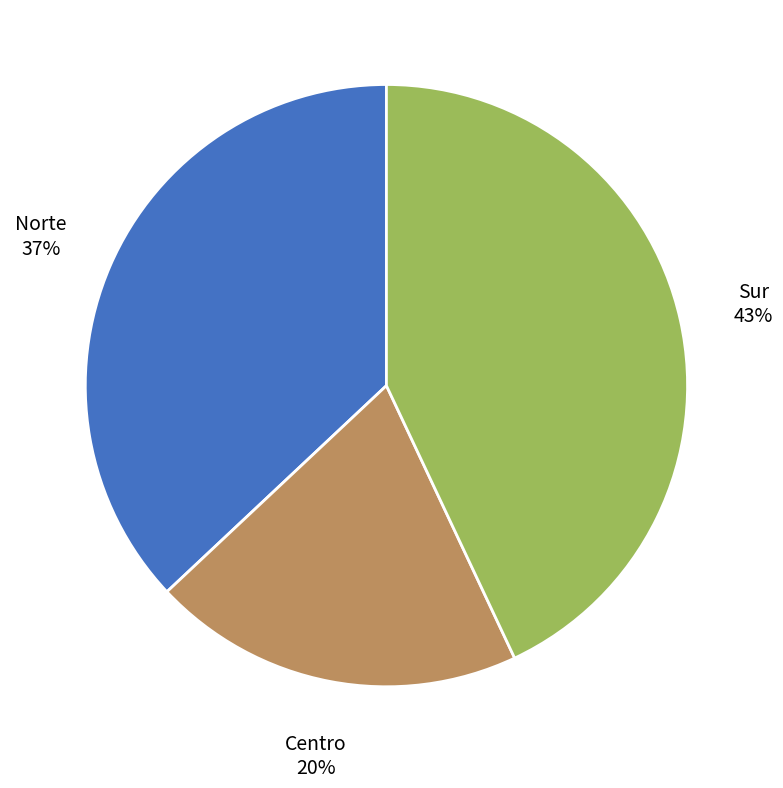

Which category has the smallest portion of the pie?

Centro